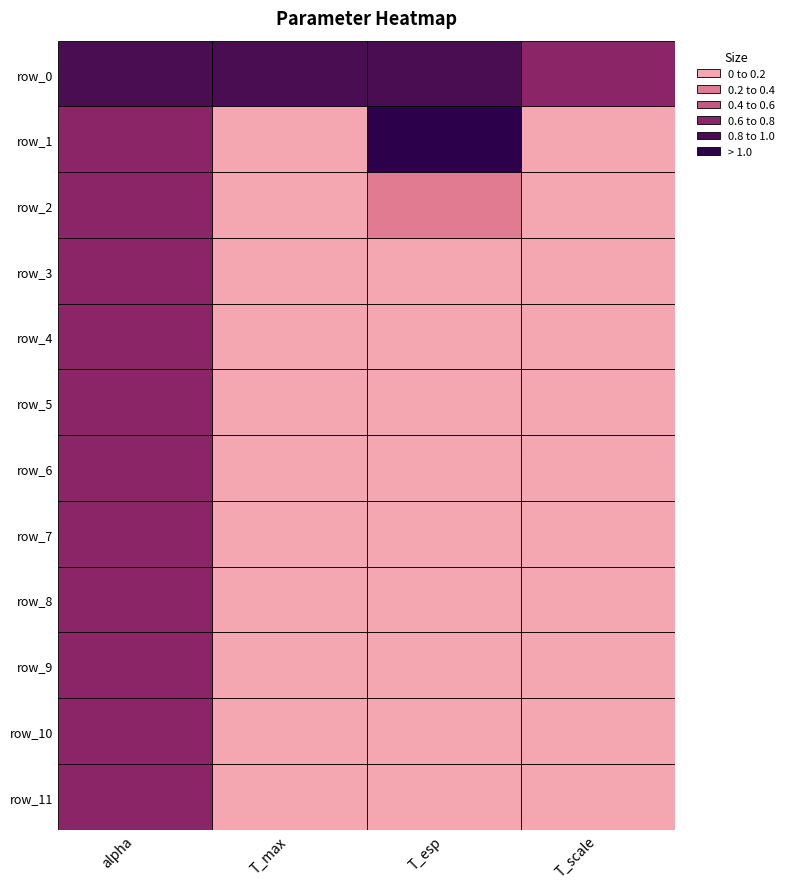

What is the maximum value for row_11?

0.8